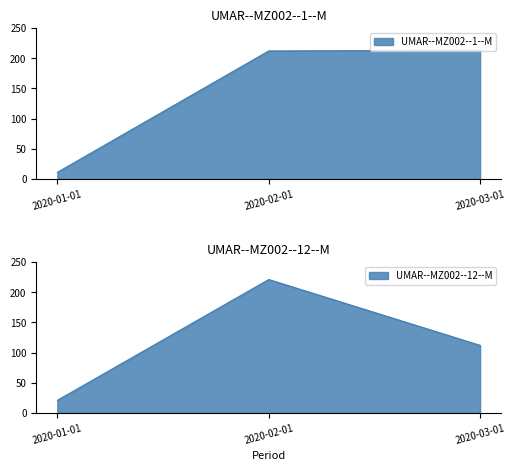

How many lines are shown in the chart?

2